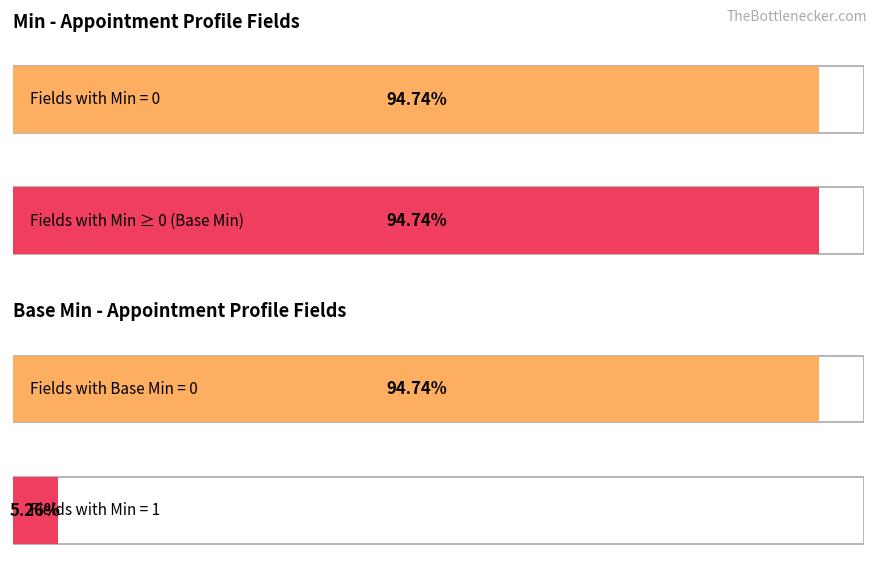

True or false: Base Min has a value of 0 at Appointment.extension:ContactadoLE.

True